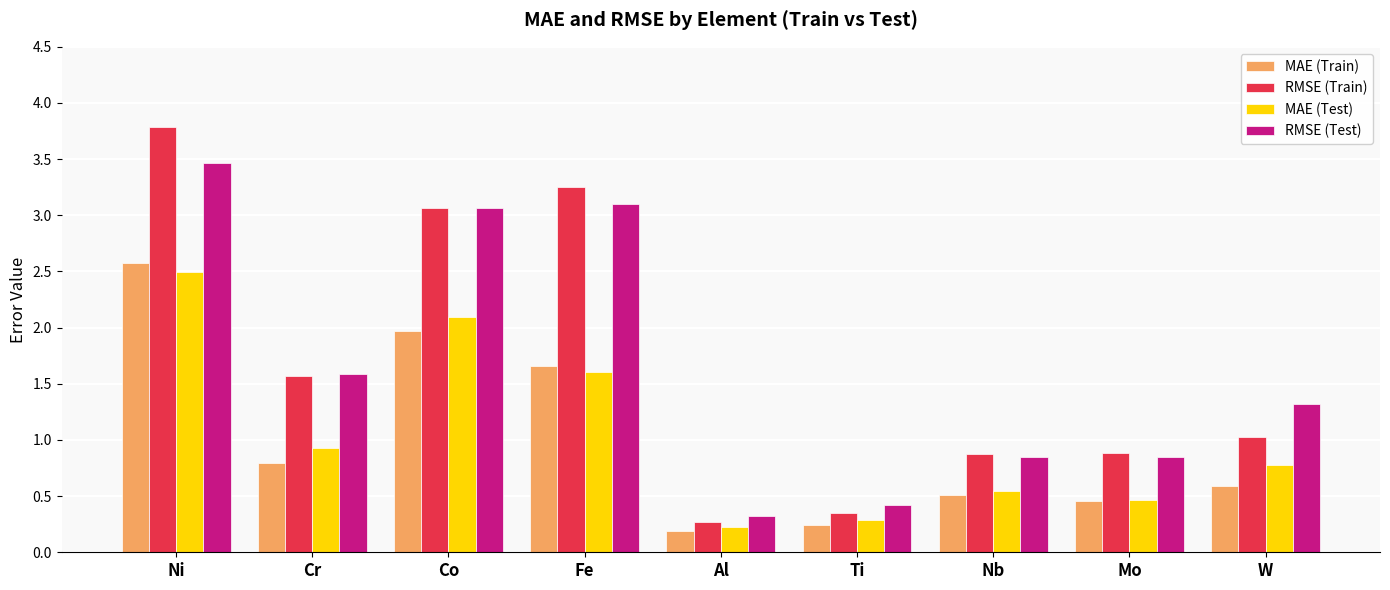

The value of MAE (Test) at W is 0.8. True or false?

True